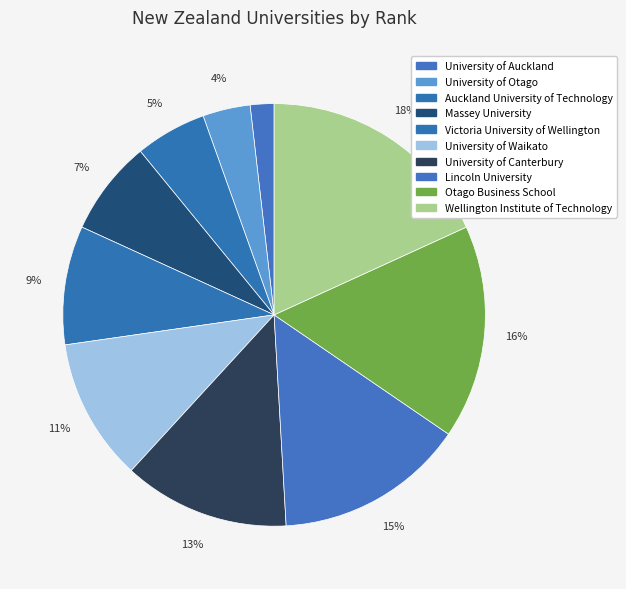

To the nearest percent, what portion does Massey University represent?

7%